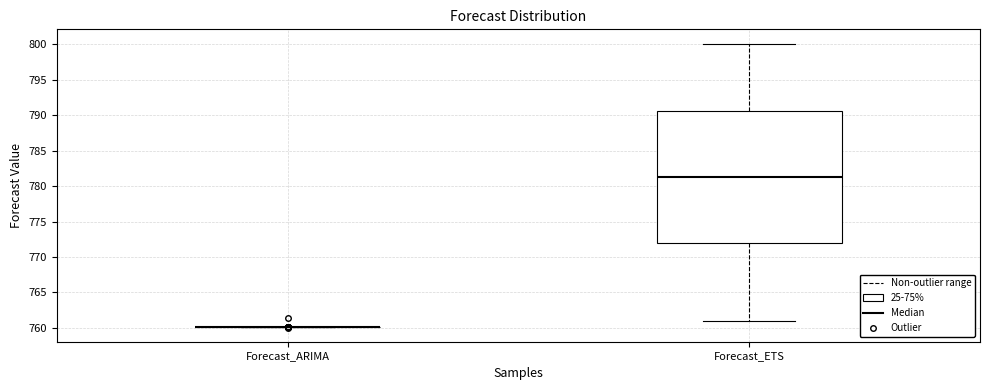

Reading left to right, transcribe this box plot: for each box, give where its median line is, the range the box spans, and where its two whiskers end, as read against the y-axis. The values are not printed on the chart, so give them approximately, as read against the axis.

Forecast_ARIMA: box collapsed to a line at 760.0, whiskers 760.0 to 760.0
Forecast_ETS: median 781.5, box 772.0 to 790.5, whiskers 761.0 to 800.0